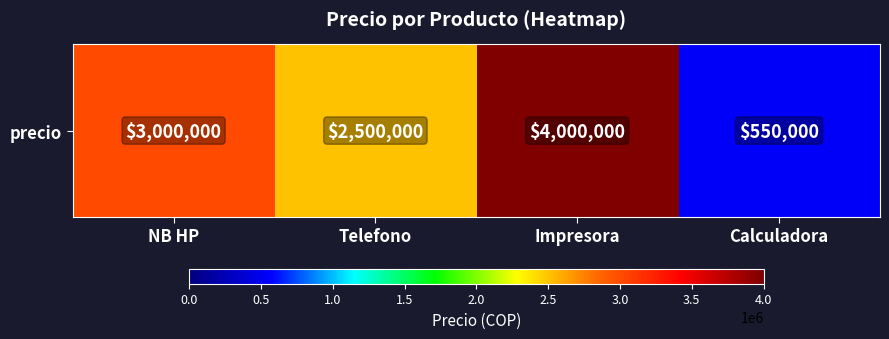

Rank the categories by value from lowest to highest.

Calculadora, Telefono, NB HP, Impresora